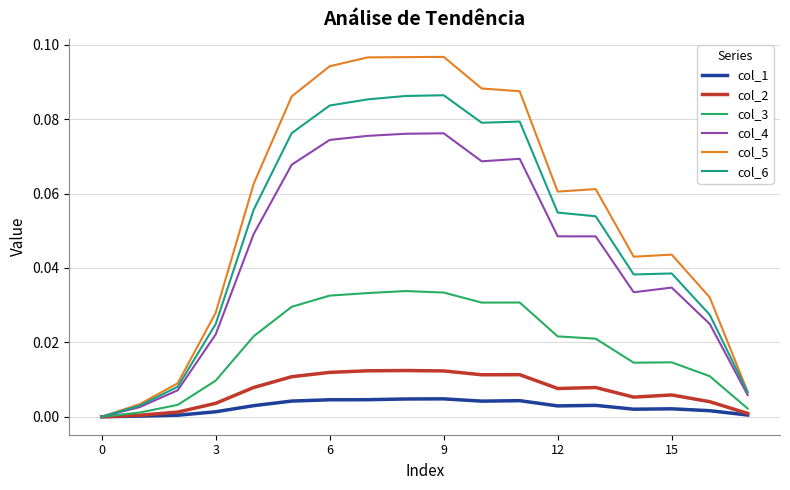

Which series has the largest total across all categories?

col_5